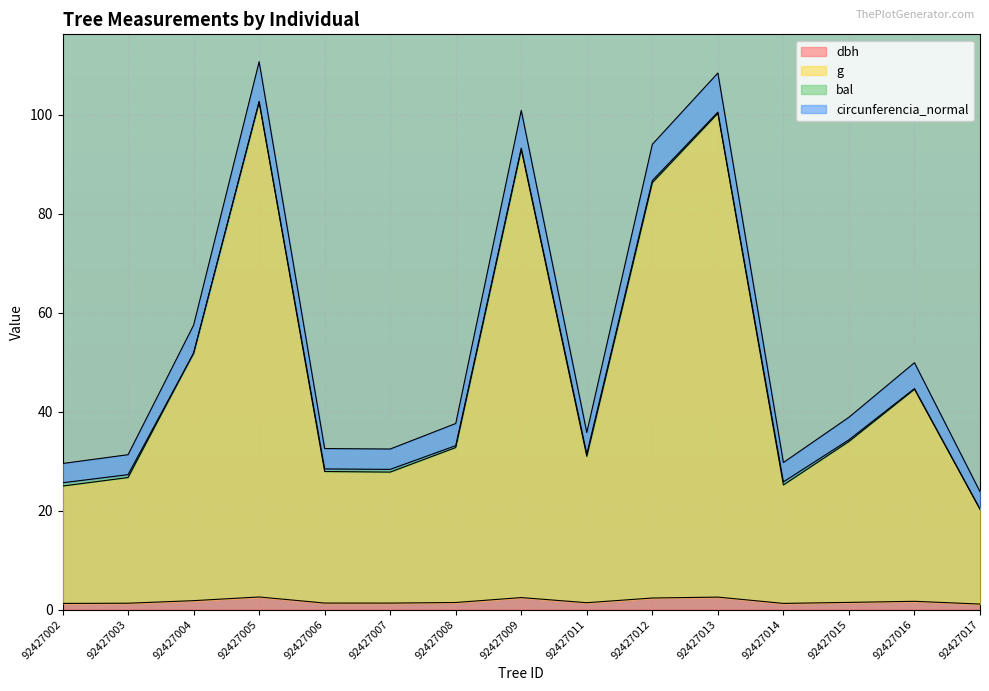

Is it true that dbh equals 2.4 at 92427009?

True